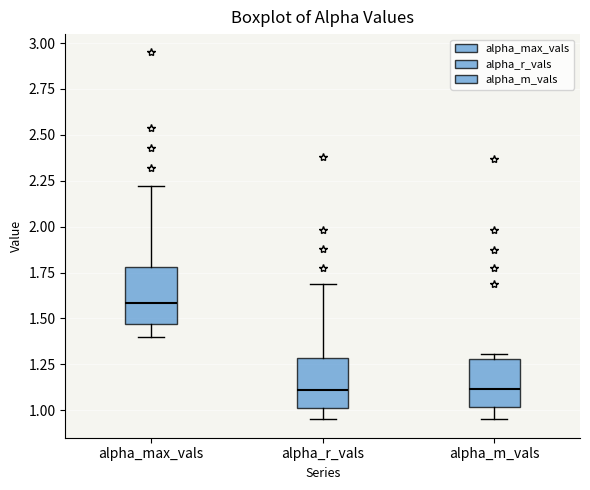

Where does the median line of the box for alpha_m_vals sit on the y-axis? The values are not printed on the chart, so give them approximately, as read against the axis.

1.10